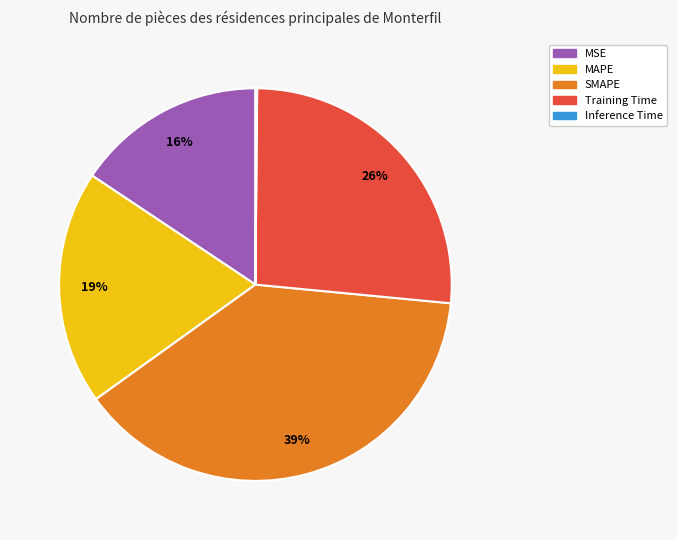

Is there a majority slice in this chart?

No